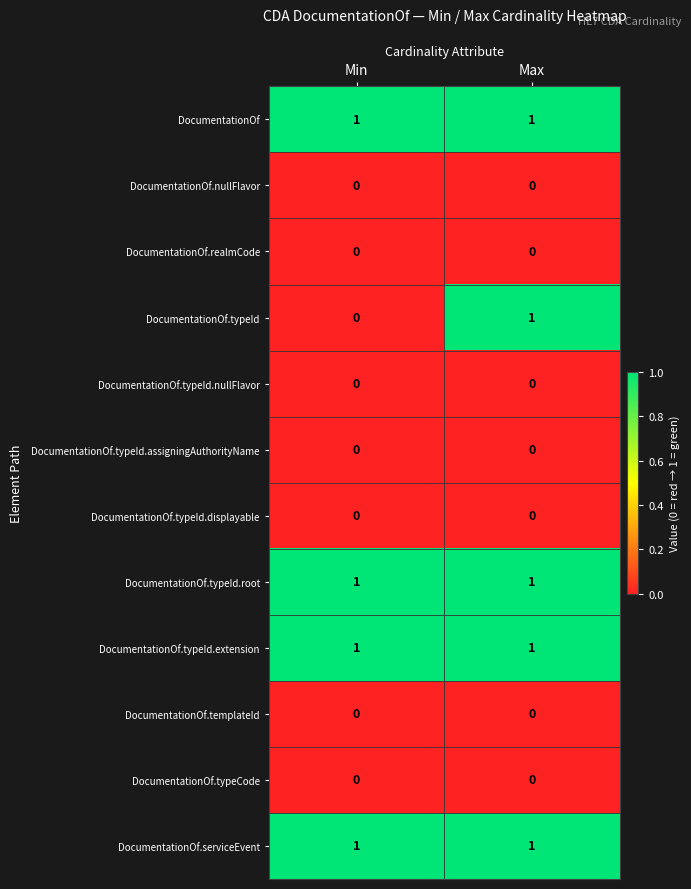

Which series changed the most between Min and Max?

DocumentationOf.typeId